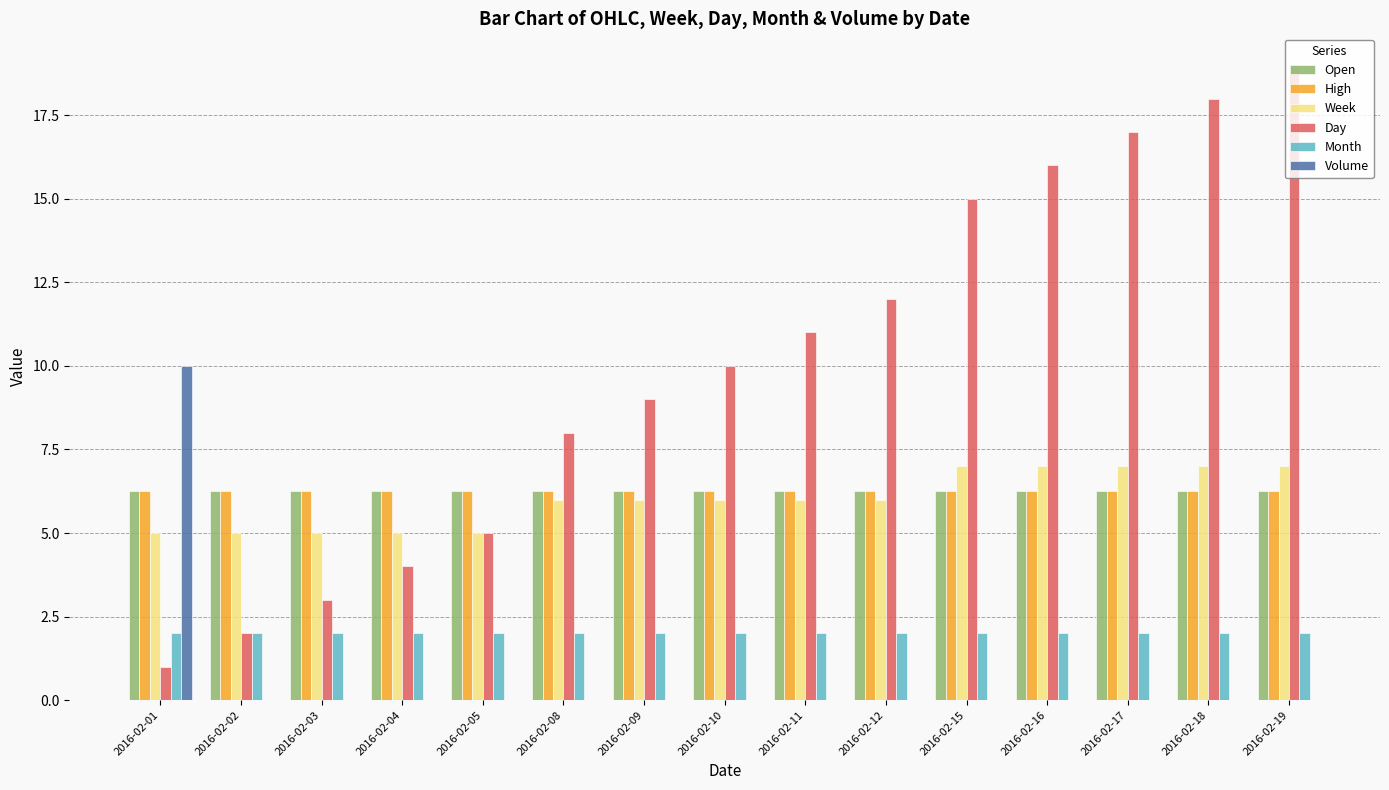

Which label corresponds to the largest value in the chart?

2016-02-19